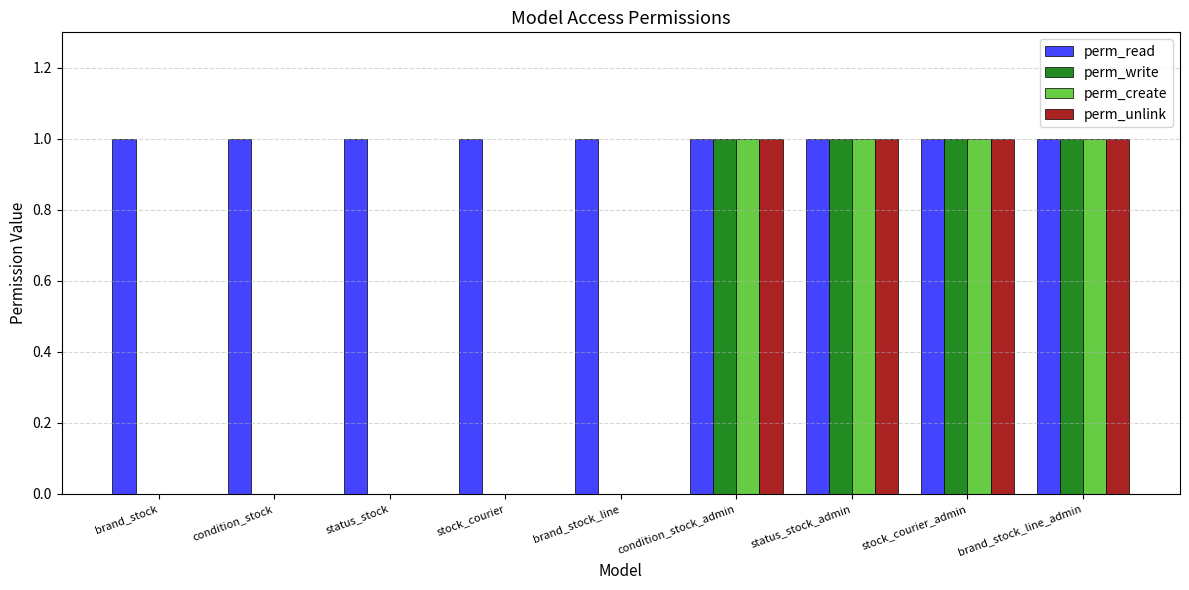

Is the value of perm_unlink at brand_stock_line greater than the value of perm_write at stock_courier_admin?

No